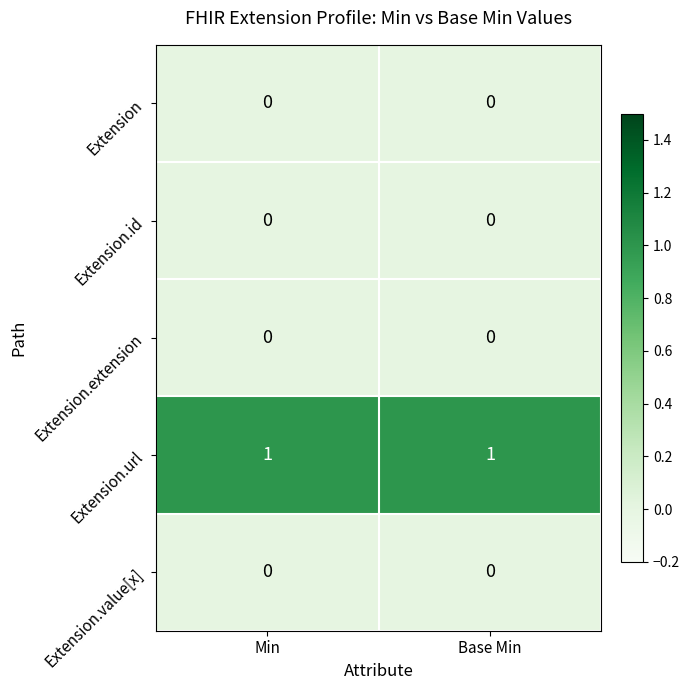

Is the value of Extension.url at Base Min greater than the value of Extension at Min?

Yes